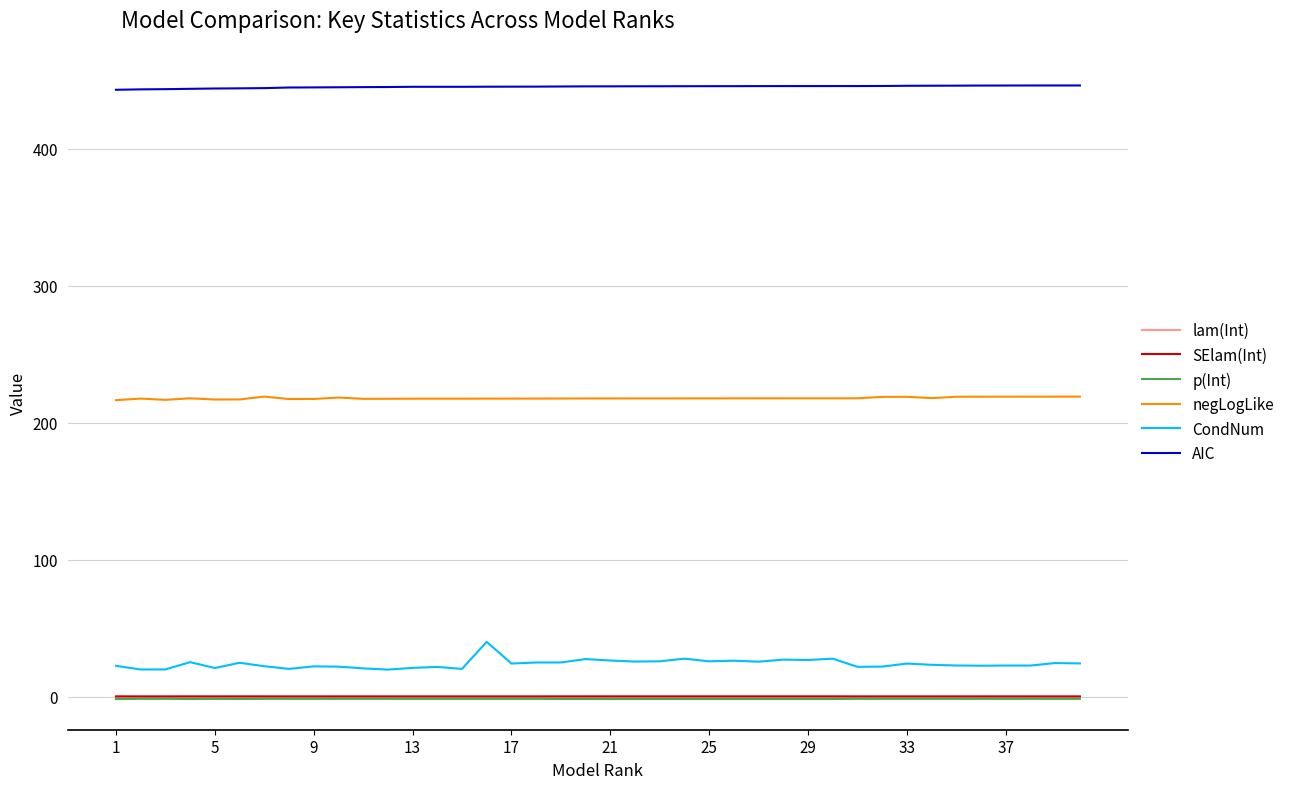

Which series has the widest spread of values?

CondNum